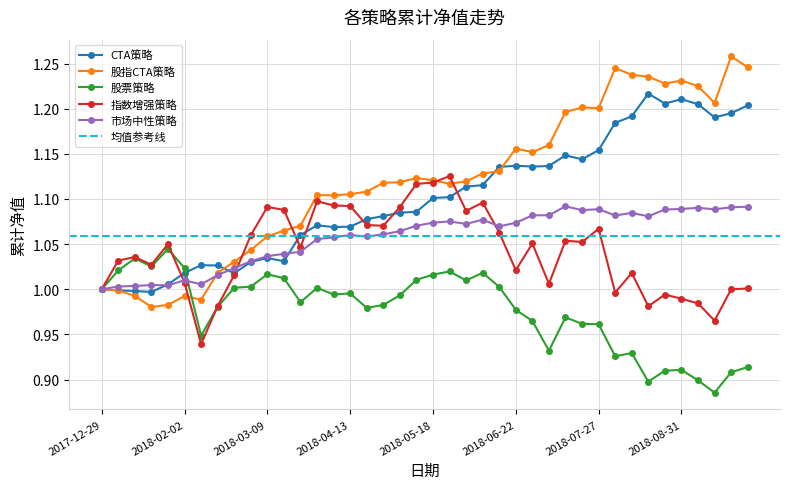

What is the highest value of the 股票策略 series?

1.0